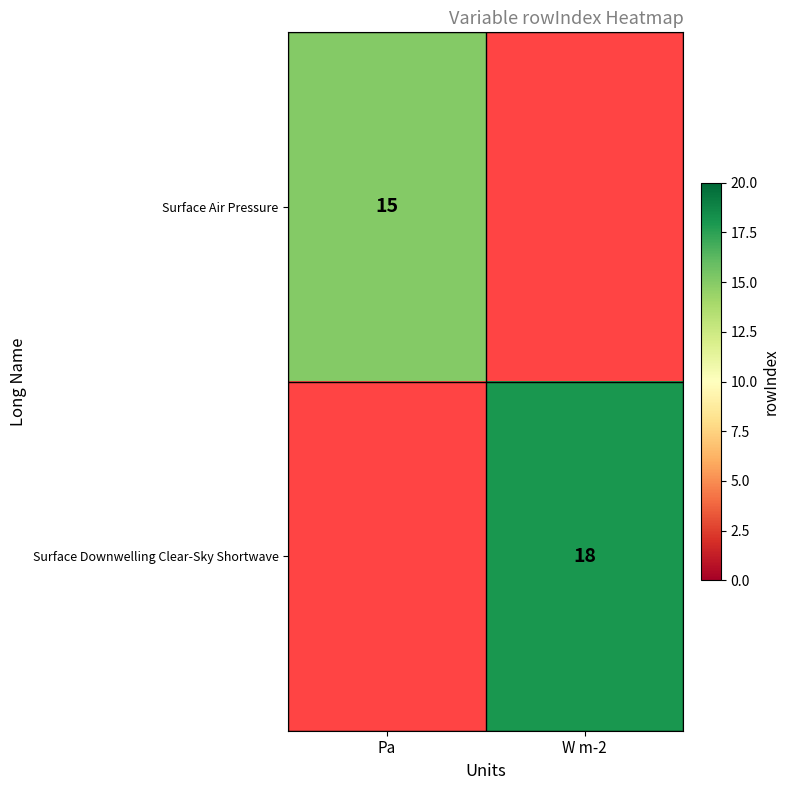

Is it true that Surface Downwelling Clear-Sky Shortwave equals 29 at W m-2?

False